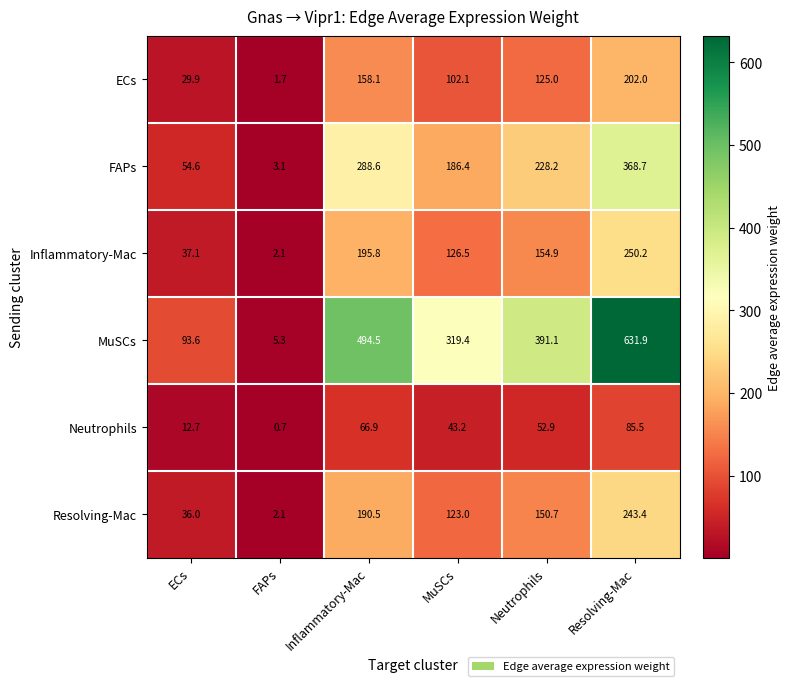

What is the average value of the FAPs series?

188.3